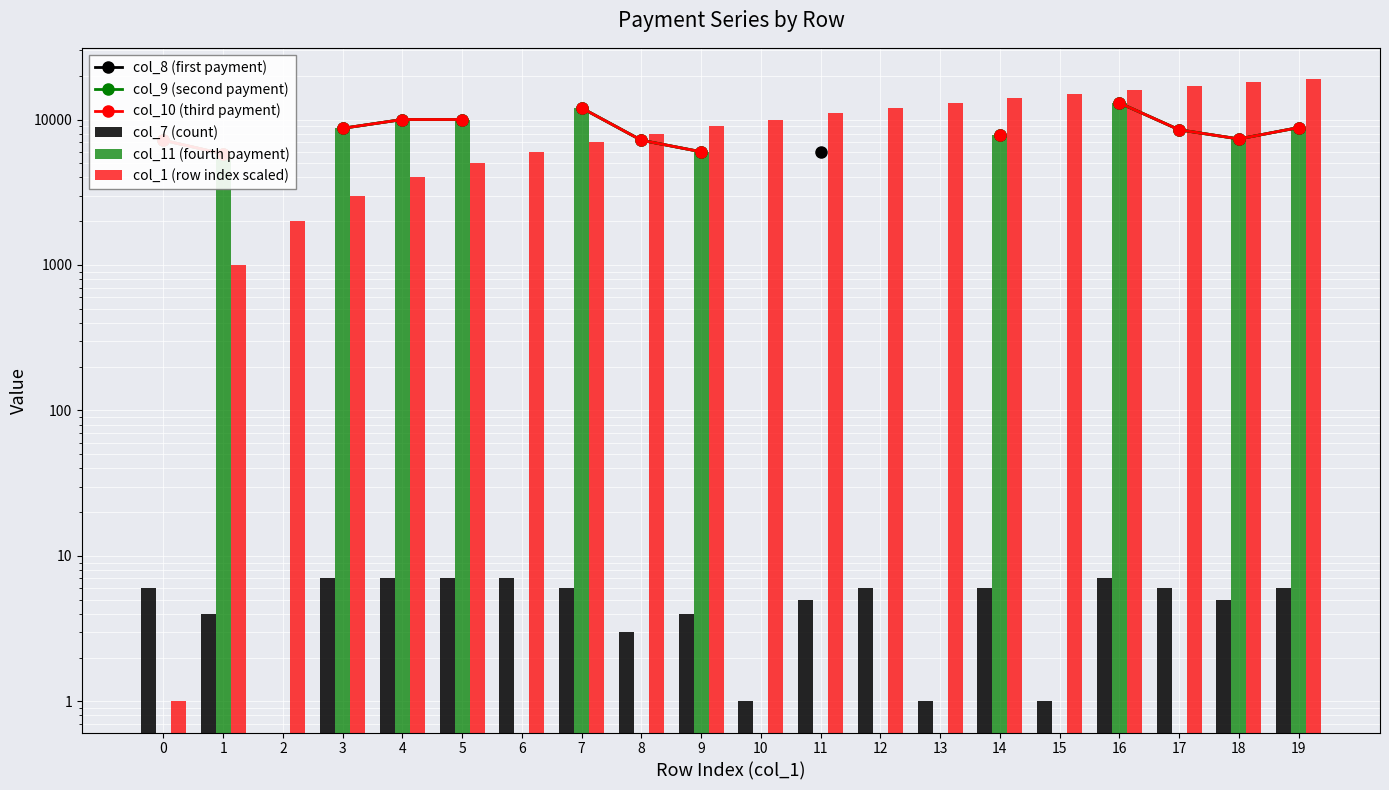

True or false: col_9 (second payment) has a value of 7350.0 at 18.

True